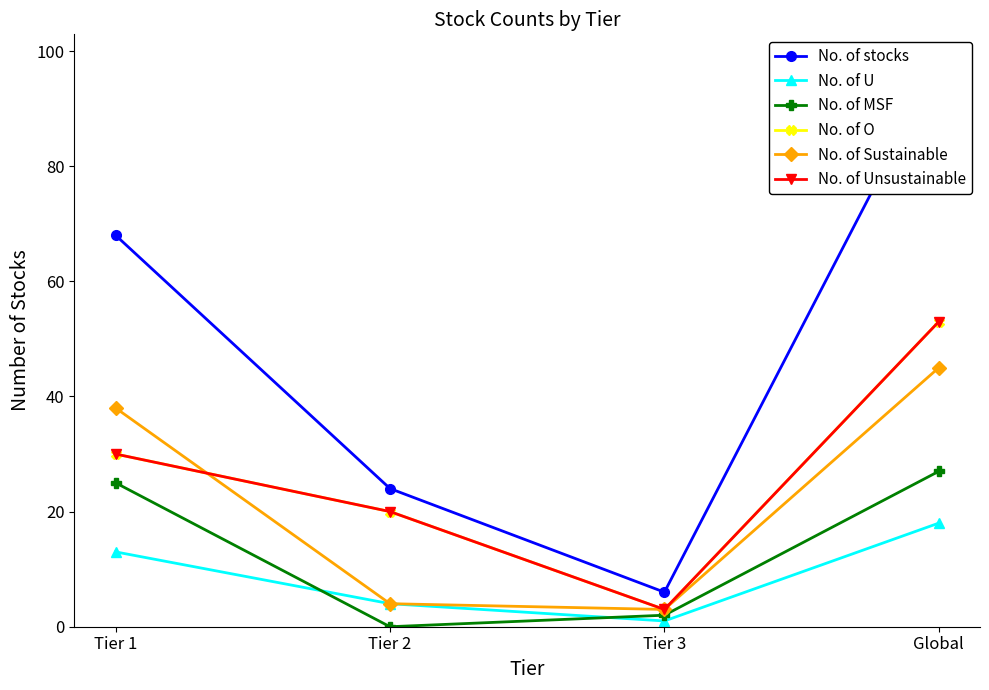

At which category does No. of Sustainable reach its first local valley?

Tier 3